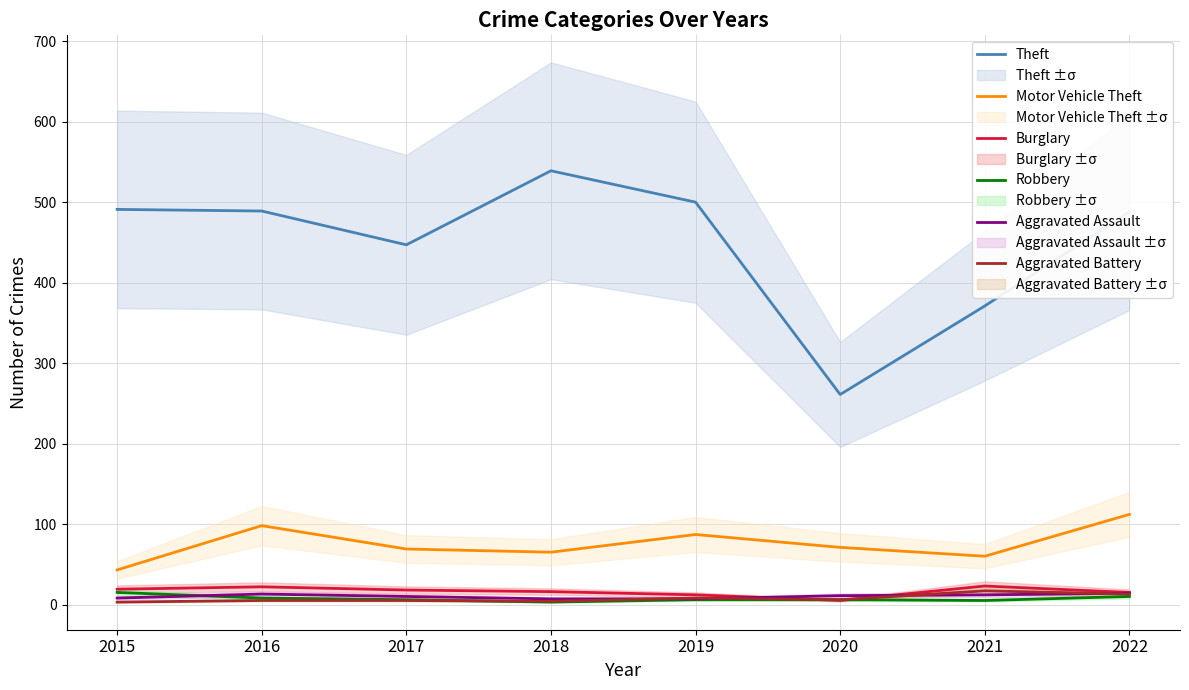

How many lines are shown in the chart?

6